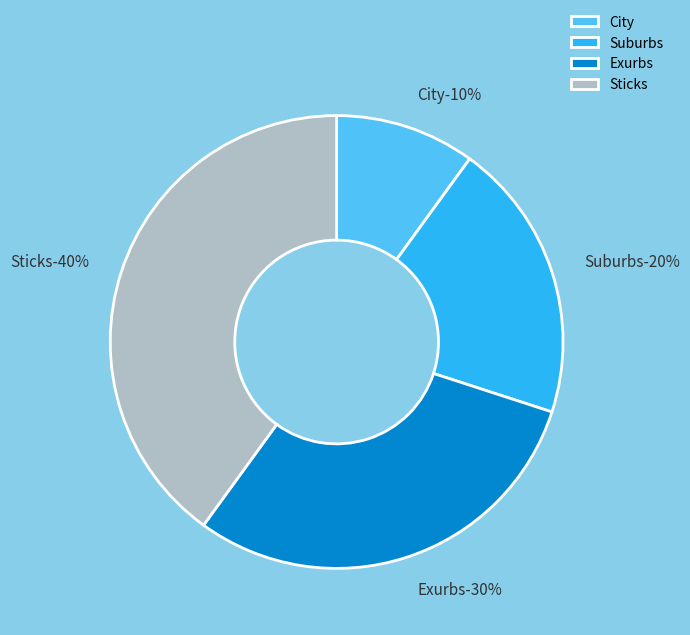

To the nearest percent, what percentage of the pie is Suburbs?

20%